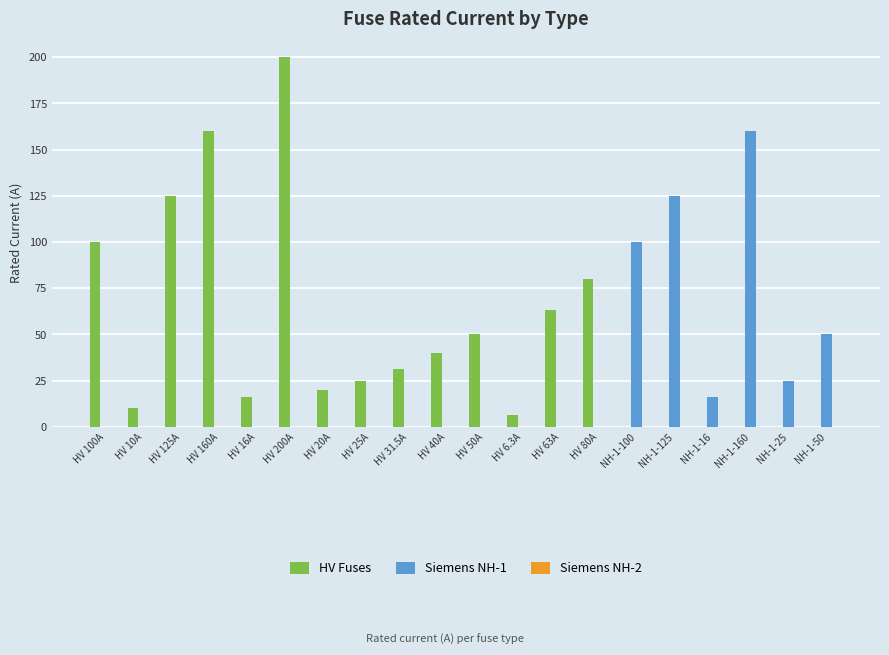

Which series has the largest range (max minus min)?

HV Fuses